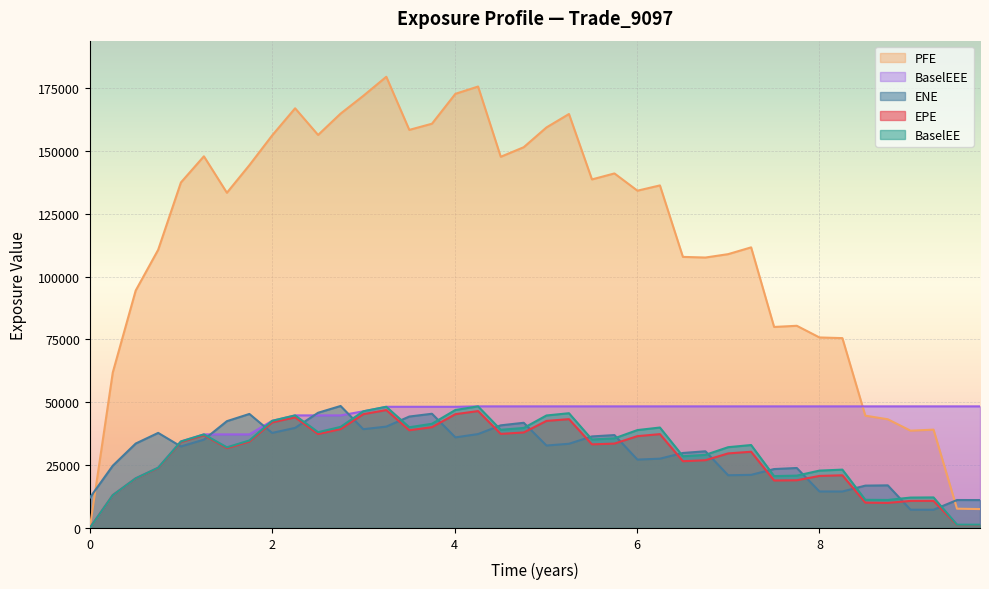

Which series has the widest spread of values?

PFE